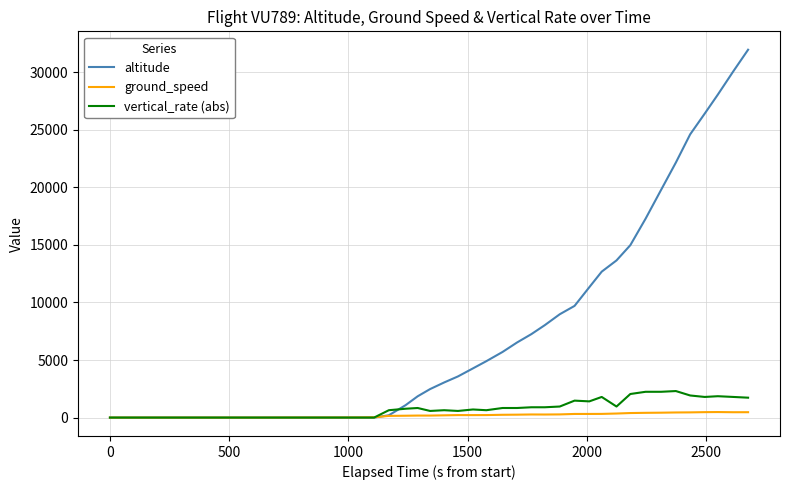

What is the highest value of the vertical_rate (abs) series?

2304